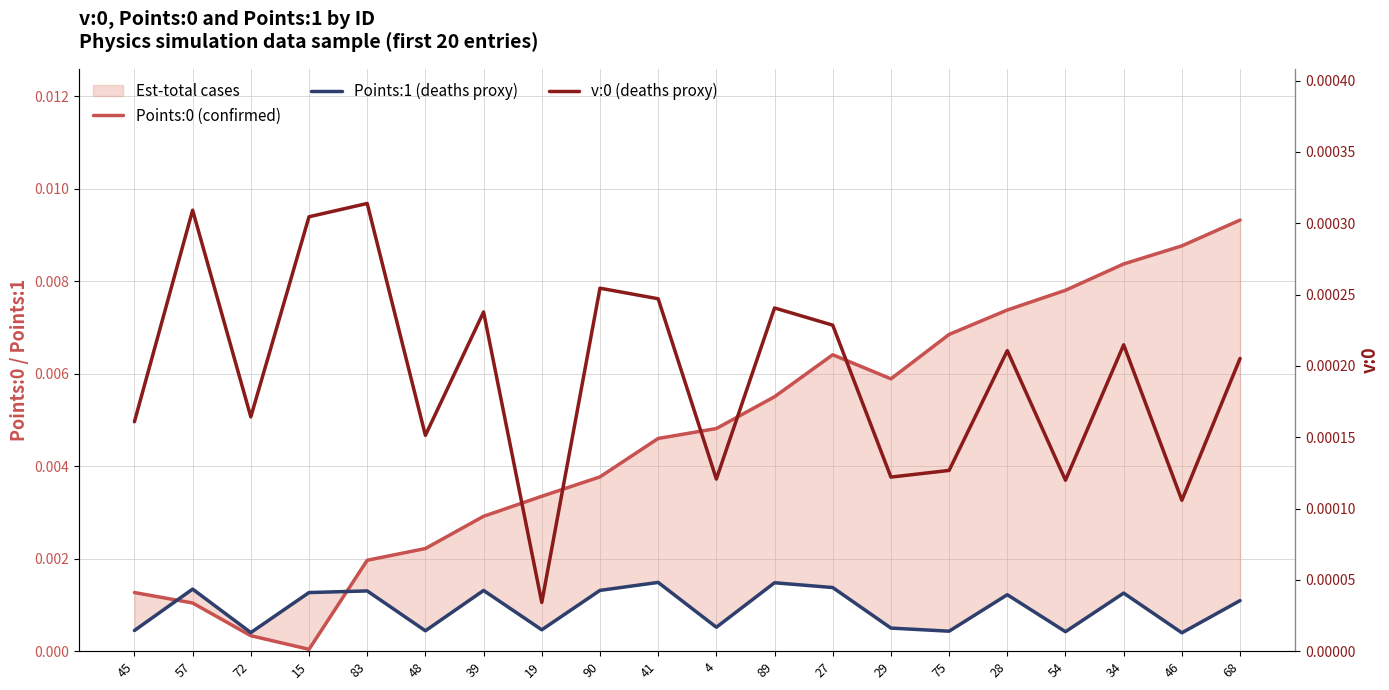

Is it true that Points:1 (deaths proxy) equals 0.0 at 34?

False